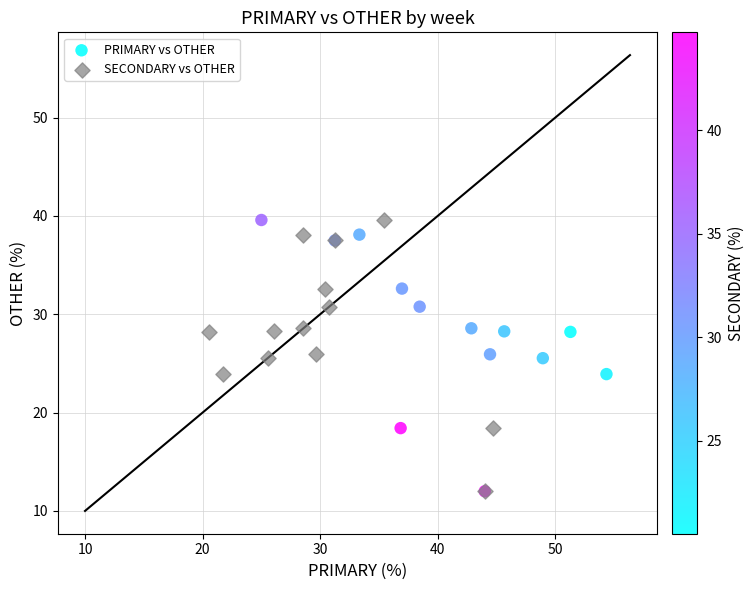

What are all the series names shown in the legend?

PRIMARY vs OTHER, SECONDARY vs OTHER